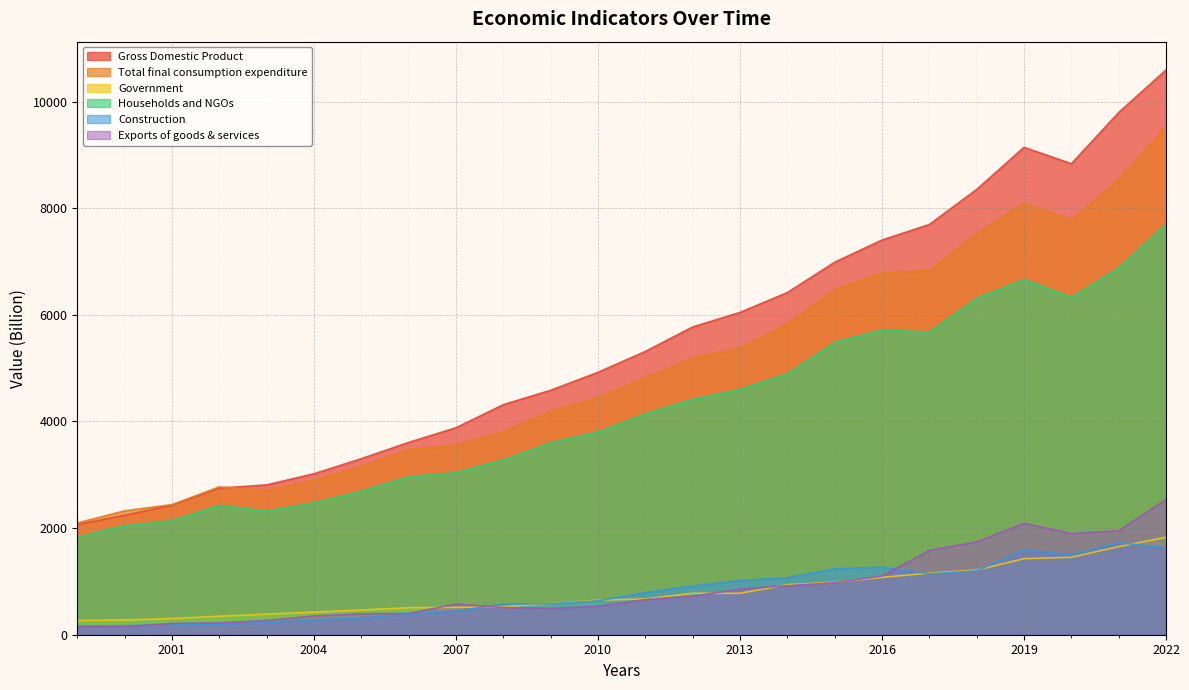

What are all the series names shown in the legend?

Gross Domestic Product, Total final consumption expenditure, Government, Households and NGOs, Construction, Exports of goods & services